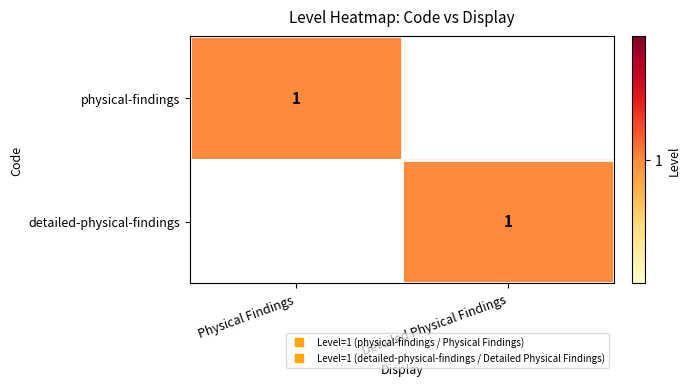

What is the highest value of the physical-findings series?

1